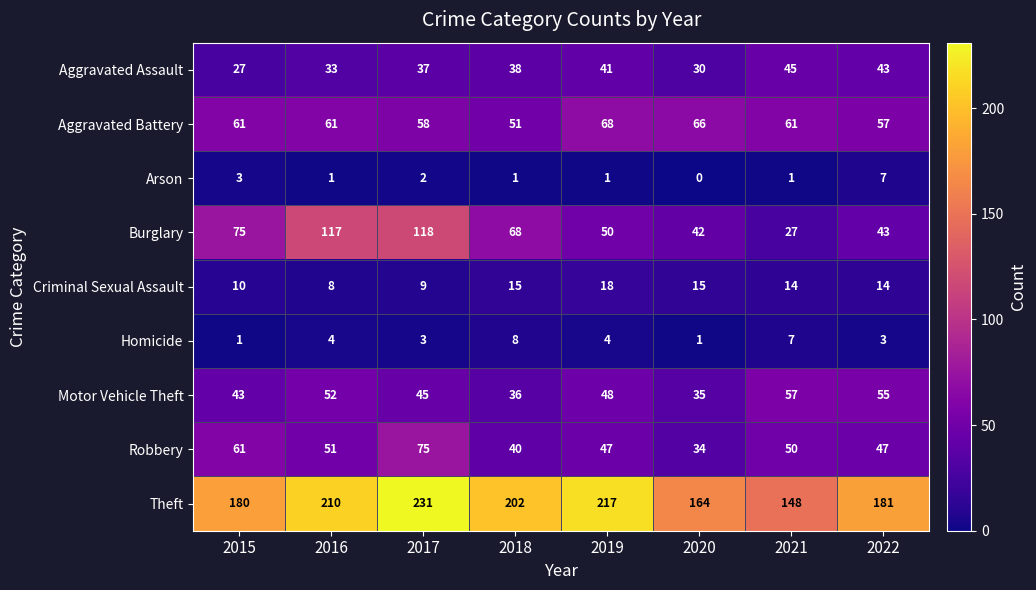

What is the difference between the highest and lowest values at 2018?

201